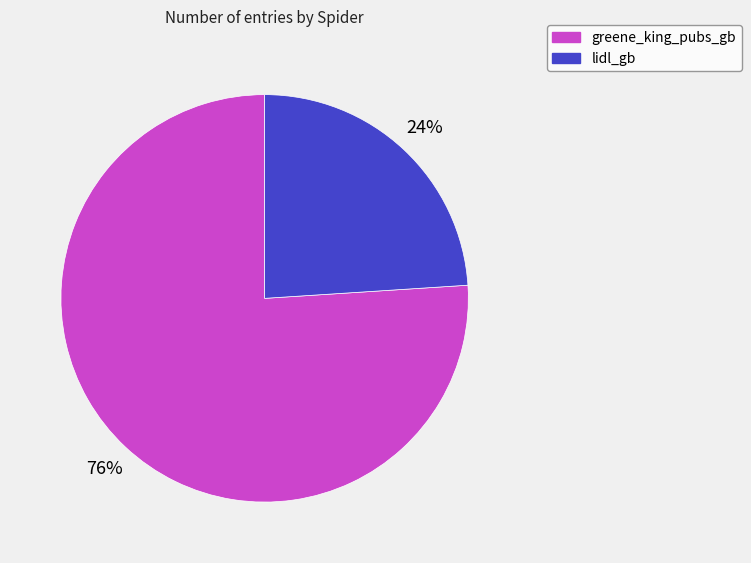

To the nearest percent, what is the average slice percentage?

50%